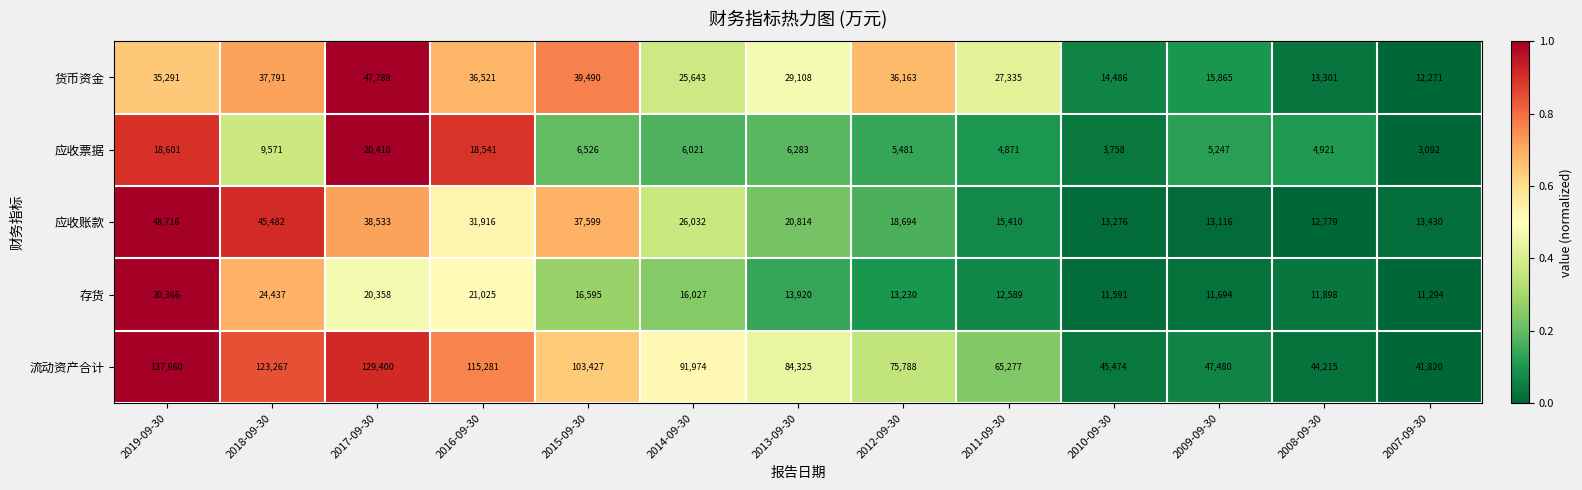

The value of 应收账款 at 2008-09-30 is 12779. True or false?

True